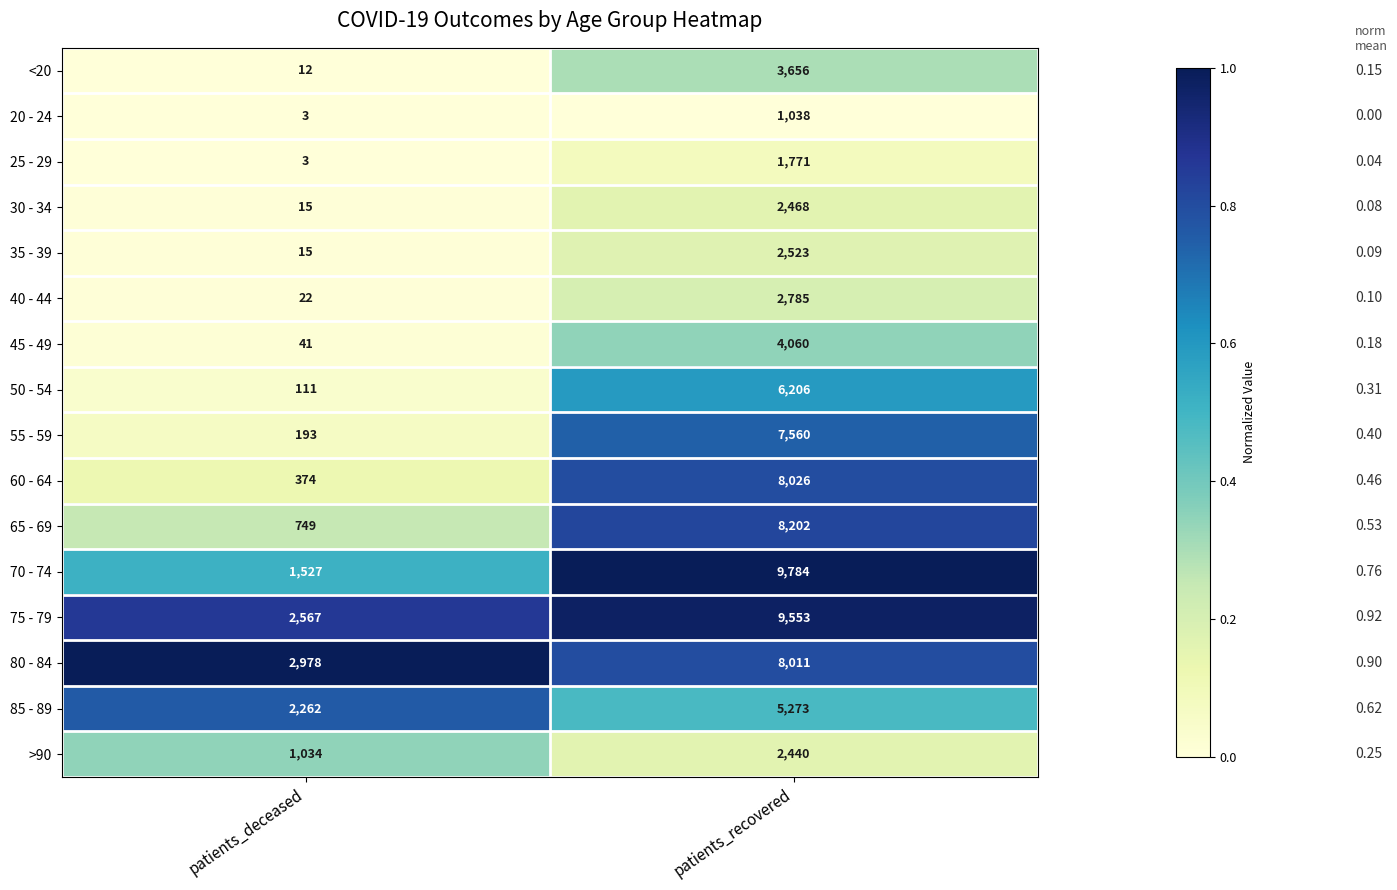

Rank the series by their maximum value, from lowest to highest.

20 - 24, 25 - 29, >90, 30 - 34, 35 - 39, 40 - 44, <20, 45 - 49, 85 - 89, 50 - 54, 55 - 59, 80 - 84, 60 - 64, 65 - 69, 75 - 79, 70 - 74